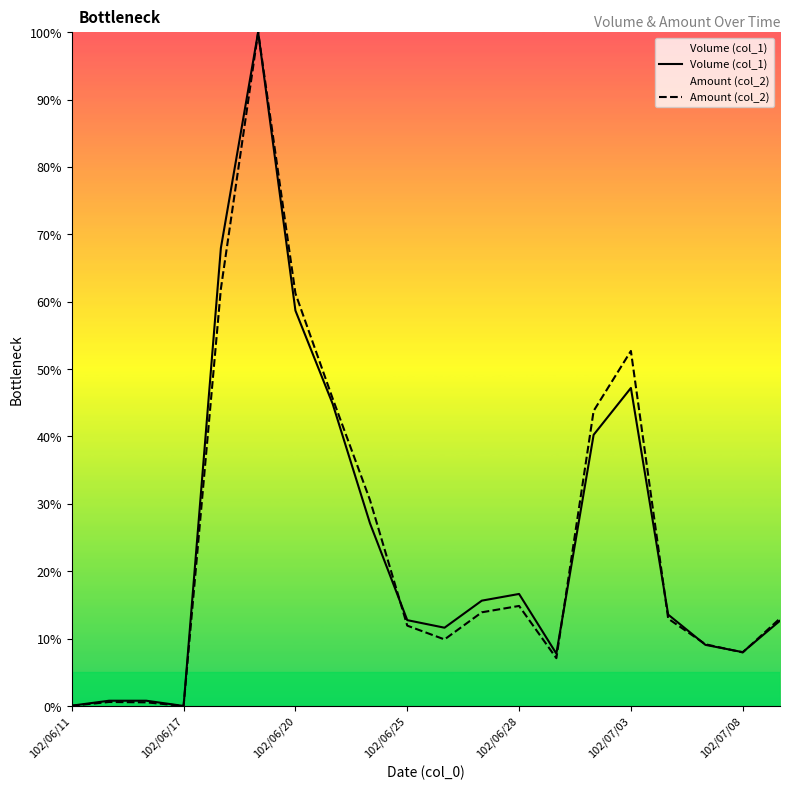

True or false: Amount (col_2) has a value of 7.1 at 13.

True